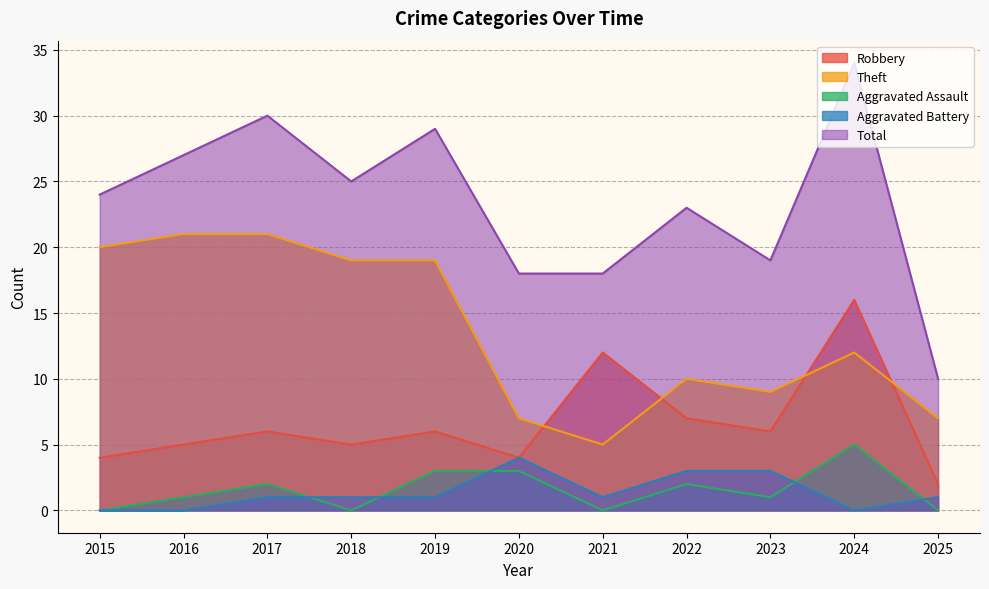

True or false: Total and Robbery intersect in this chart.

False